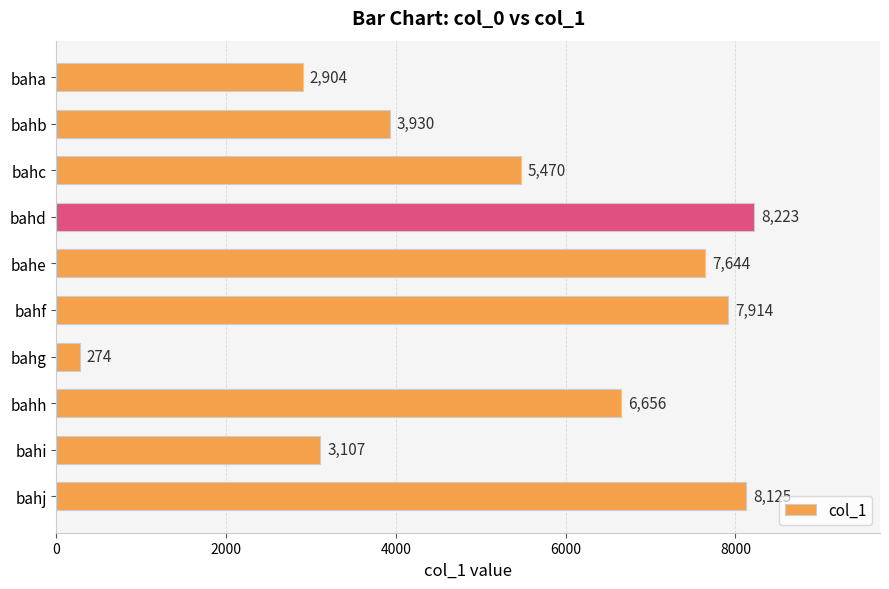

At which category does the chart reach its minimum across all series?

bahg